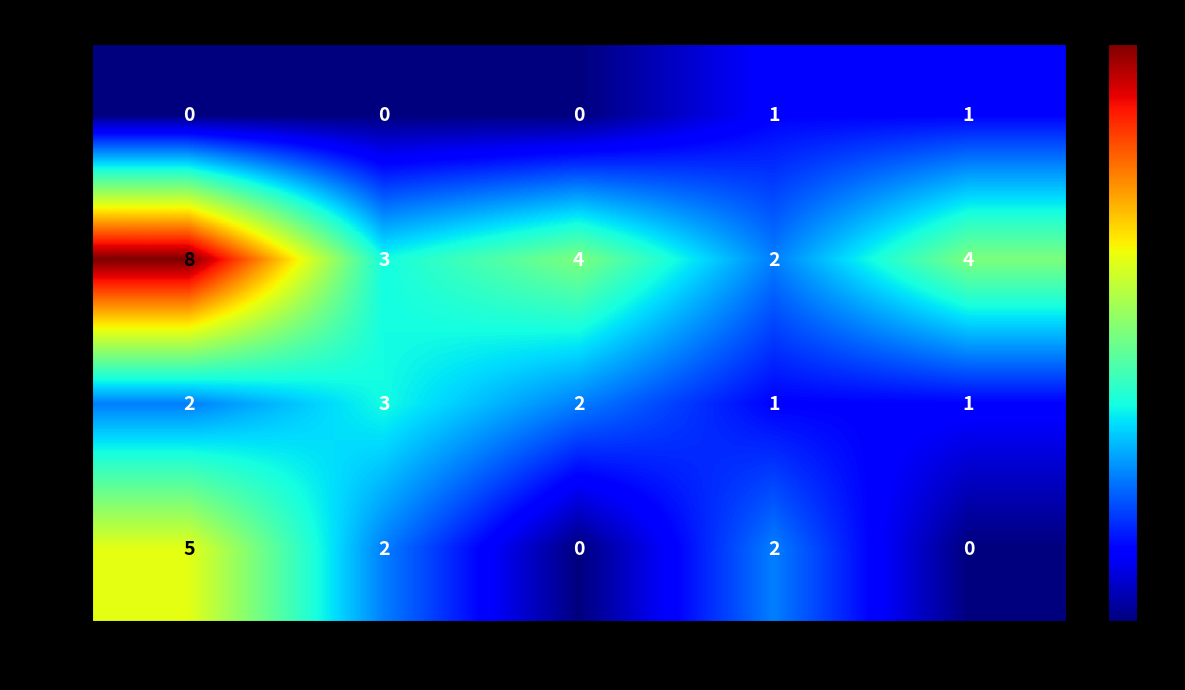

Reading left to right, extract all data points from this chart.

1학년: 컴퓨터학과=0	보안학과=0	전자학과=0	게임학과=1	통신학과=1
2학년: 컴퓨터학과=8	보안학과=3	전자학과=4	게임학과=2	통신학과=4
3학년: 컴퓨터학과=2	보안학과=3	전자학과=2	게임학과=1	통신학과=1
4학년: 컴퓨터학과=5	보안학과=2	전자학과=0	게임학과=2	통신학과=0